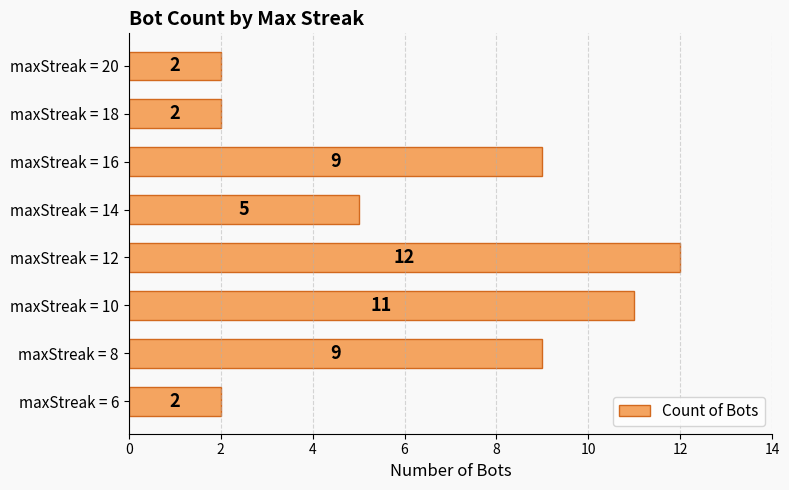

Count the values in the range 2 to 11.

7